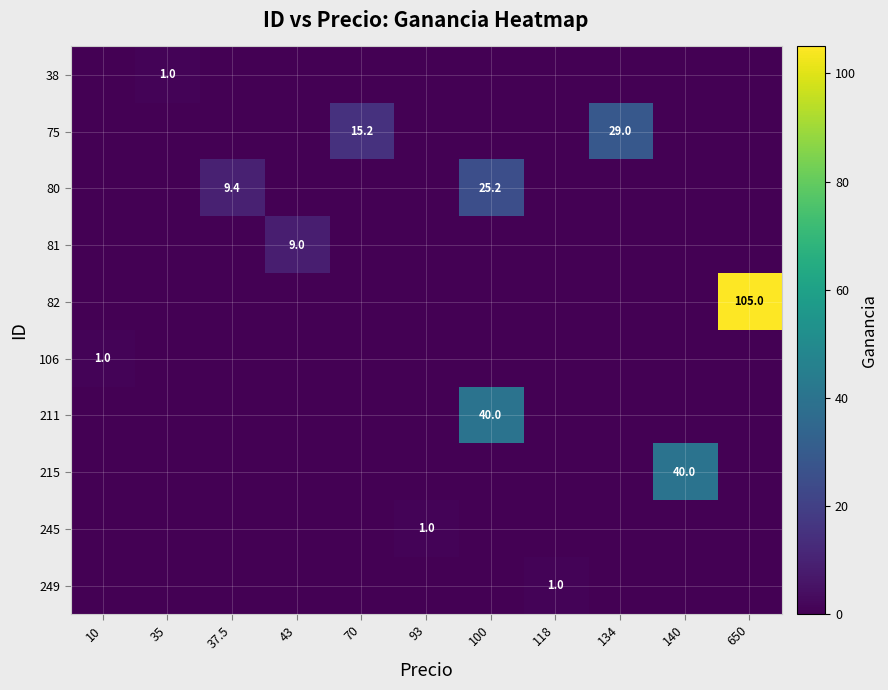

Which category has the highest value in the 82 series?

650